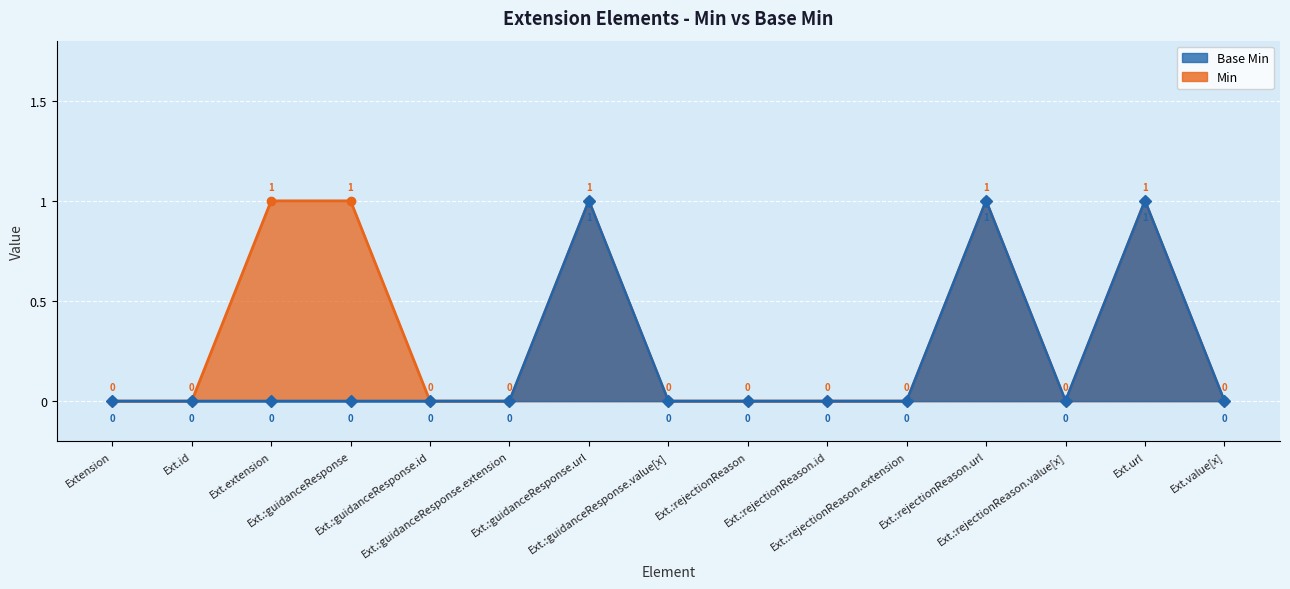

True or false: Min and Base Min intersect in this chart.

False